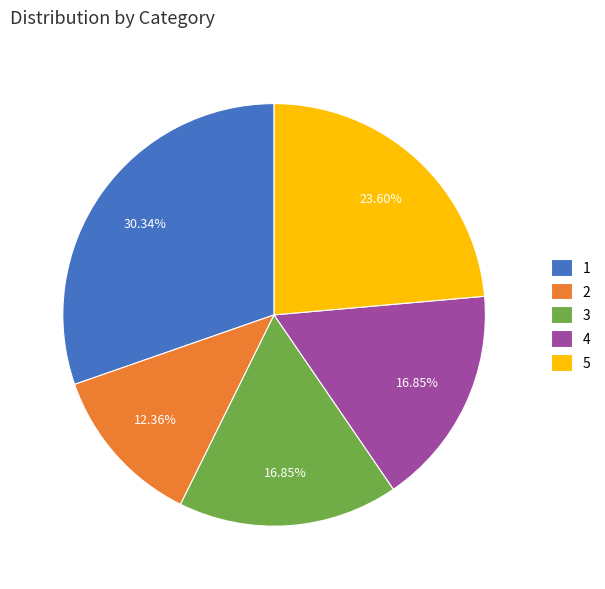

Between 3 and 5, which is larger?

5